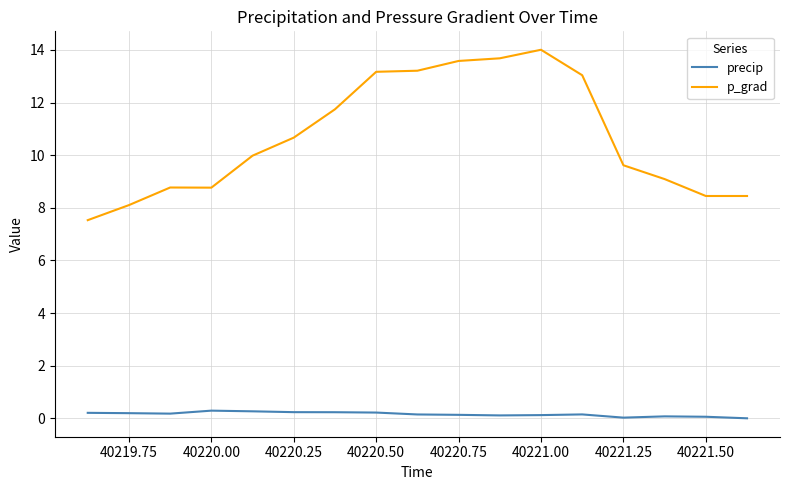

What is the difference between the maximum and minimum values in the p_grad series?

6.5